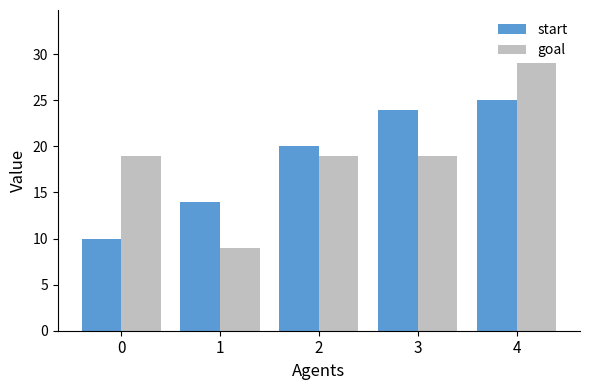

Which category has the lowest value across all series?

1